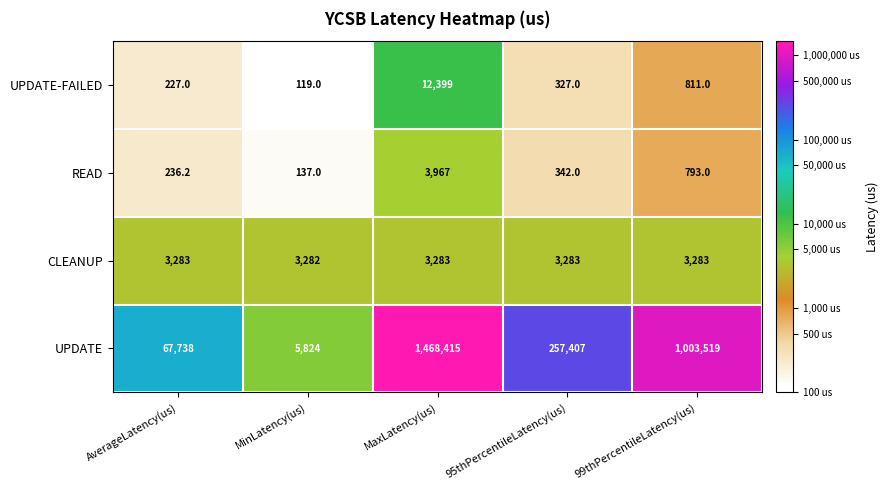

What is the sum of the UPDATE-FAILED values at MaxLatency(us) and MinLatency(us)?

12518.0